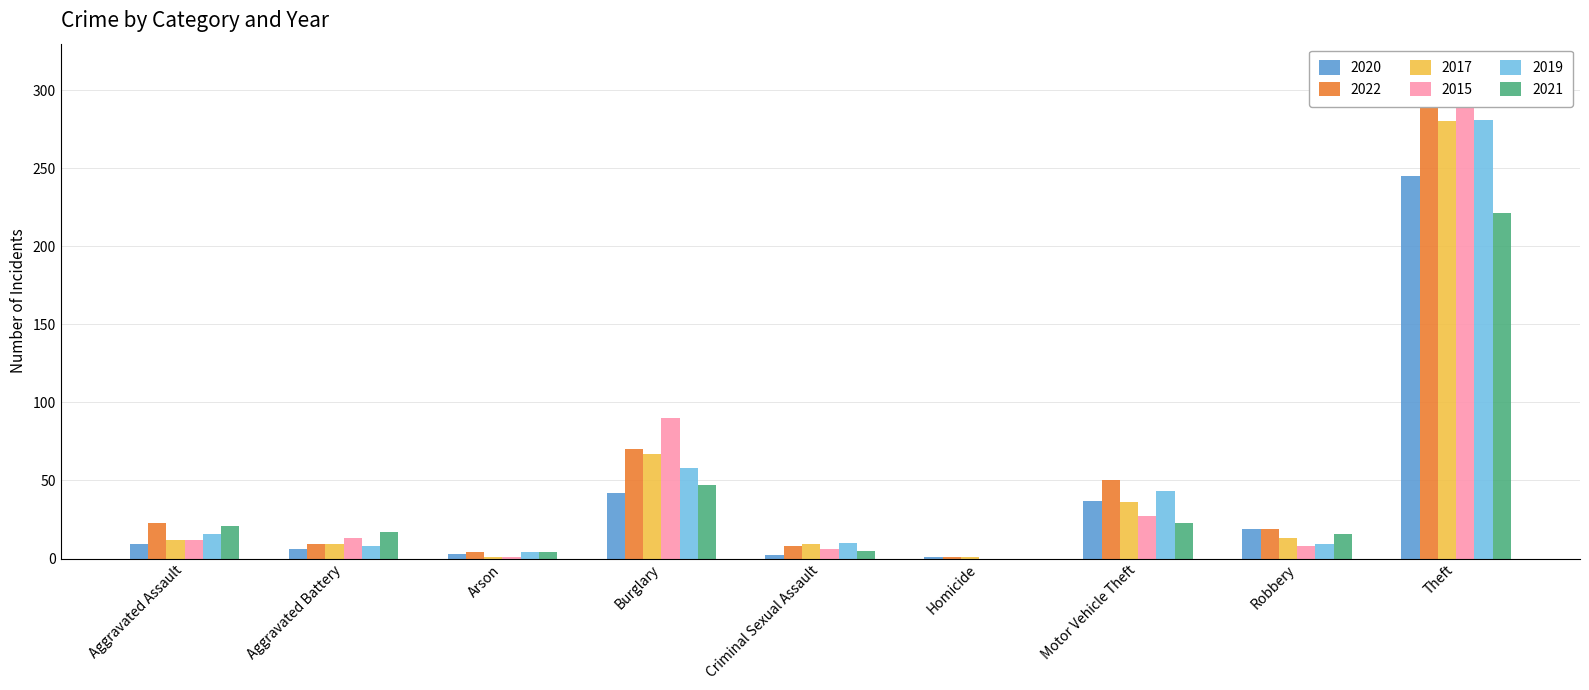

Which has a higher value, Arson or Aggravated Assault?

Aggravated Assault